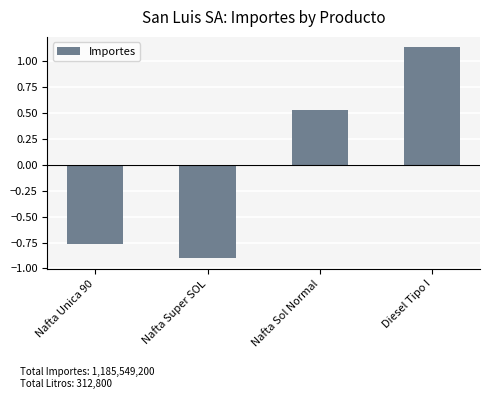

What is the difference between the second highest and minimum values?

1.4